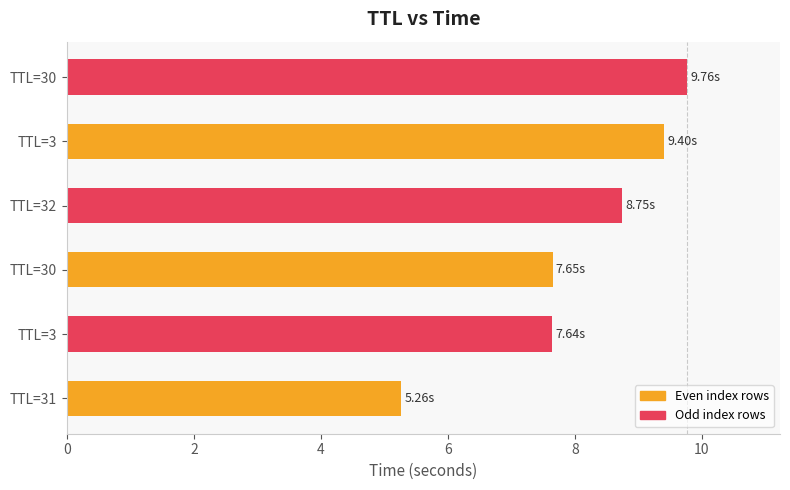

How many categories are shown in the chart?

6